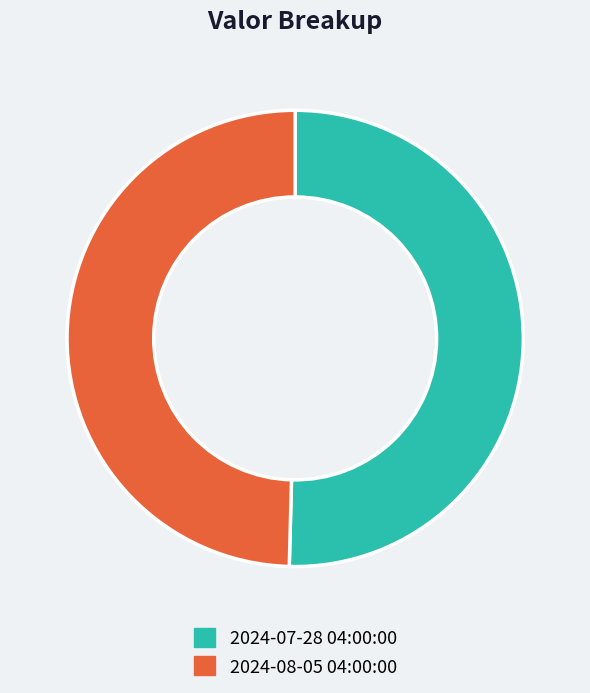

What is the majority slice?

2024-07-28 04:00:00